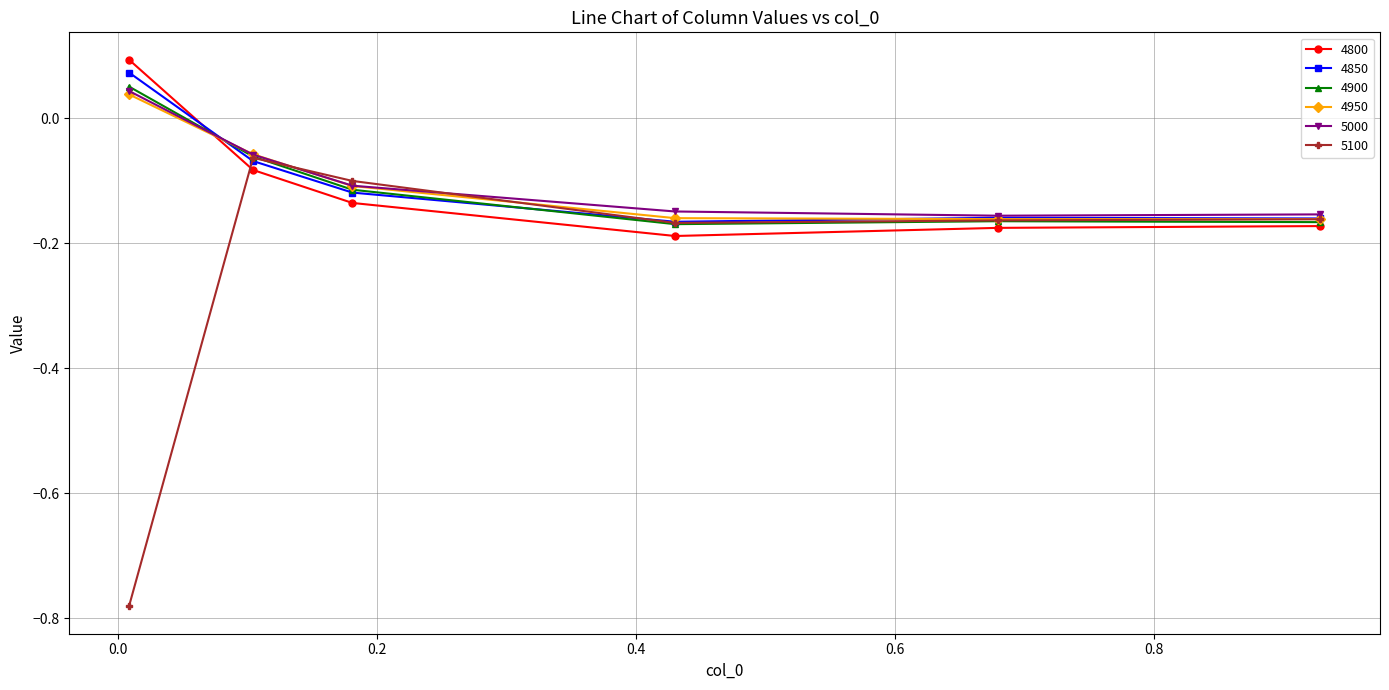

Which series has the largest range (max minus min)?

5100